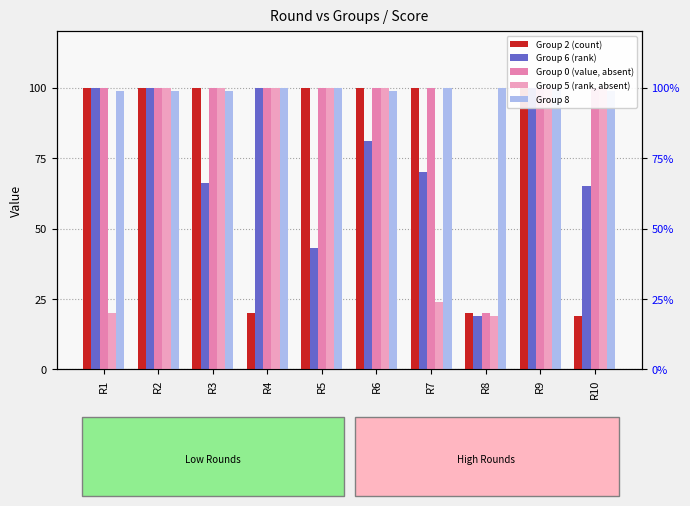

Reading left to right, transcribe all the data shown in this chart.

Group 2: 100	100	100	20	100	100	100	20	100	19
Group 6: 100	100	66	100	43	81	70	19	100	65
Group 0: 100	100	100	100	100	100	100	20	100	100
Group 5: 20	100	100	100	100	100	24	19	100	100
Group 8: 99	99	99	100	100	99	100	100	100	99